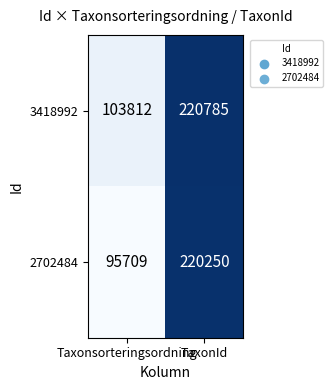

What is the average value of the 2702484 series?

157980